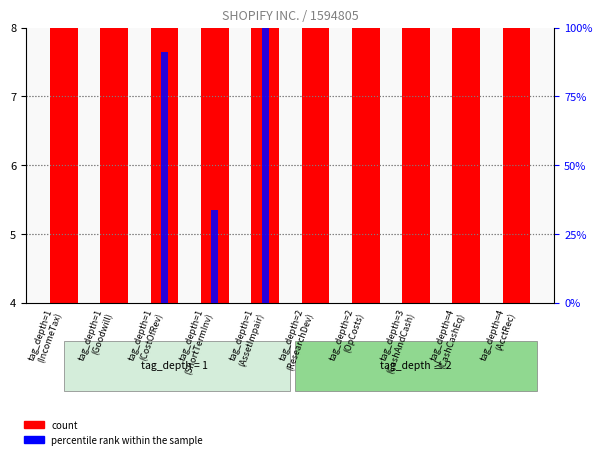

The percentile rank within the sample series shows 33.5 at tag_depth=1
(ShortTermInv). True or false?

True